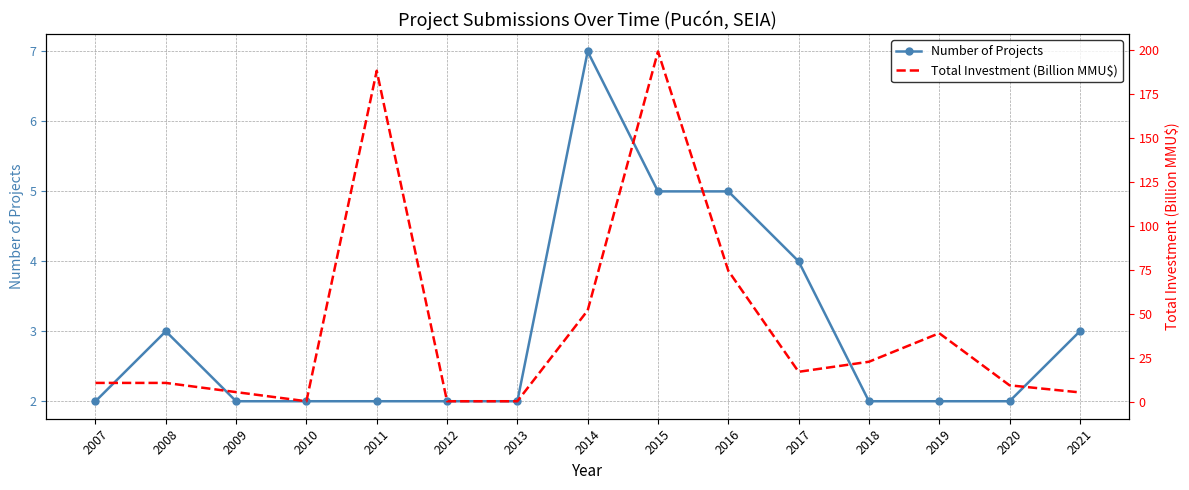

Which category has the lowest value in the Total Investment (Billion MMU$) series?

2010